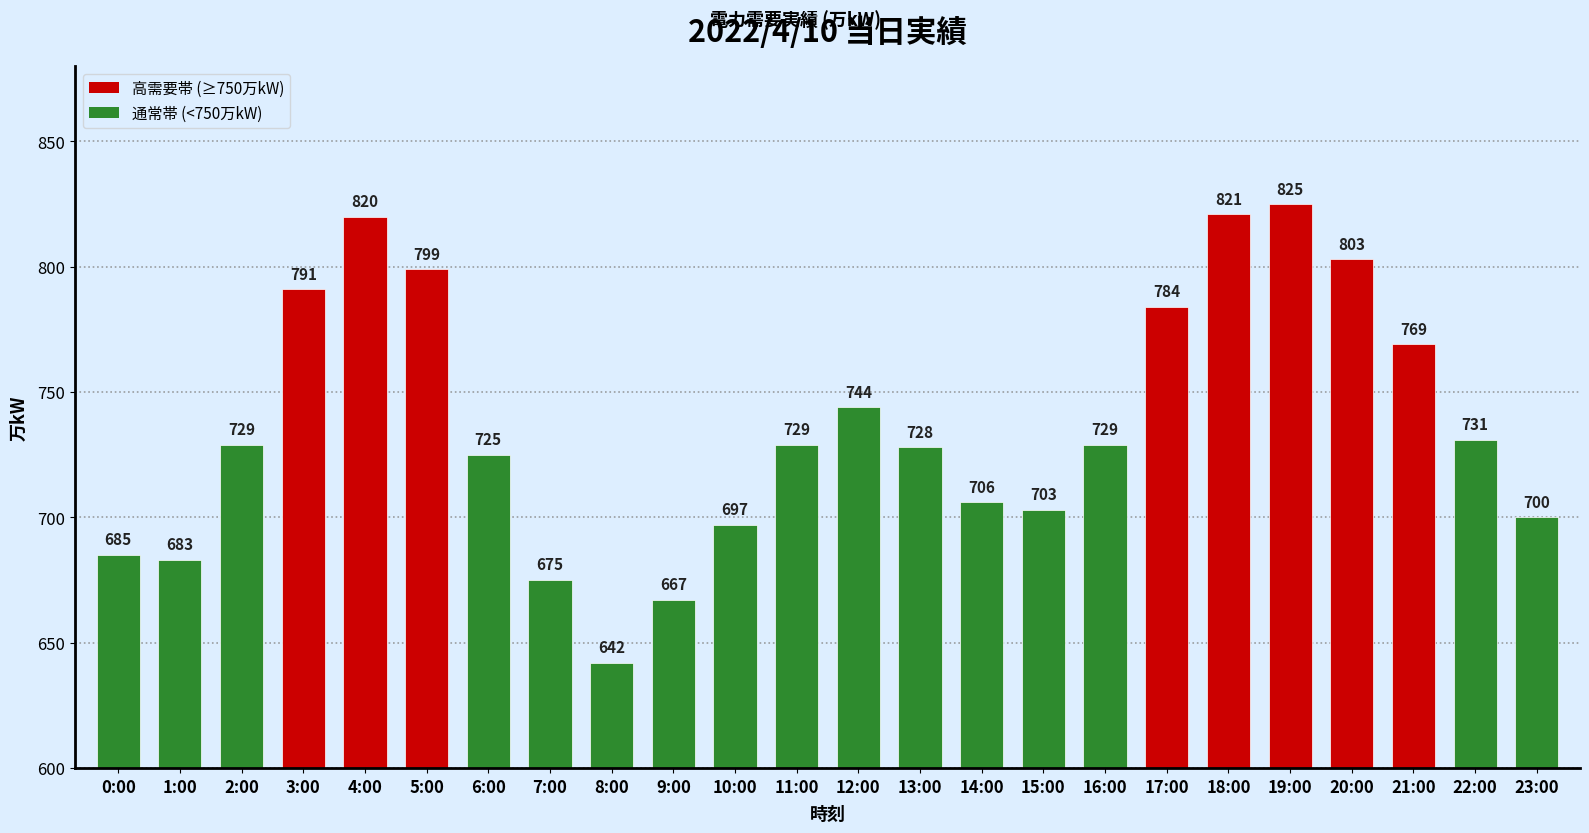

What is the change in value from 6:00 to 15:00?

-22